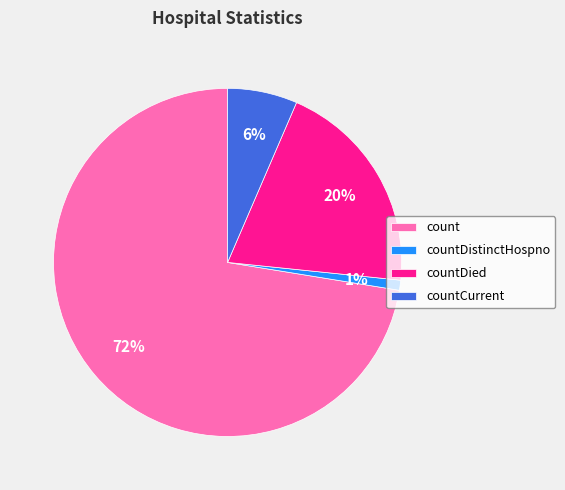

To the nearest percent, what percentage of the pie is countCurrent?

6%